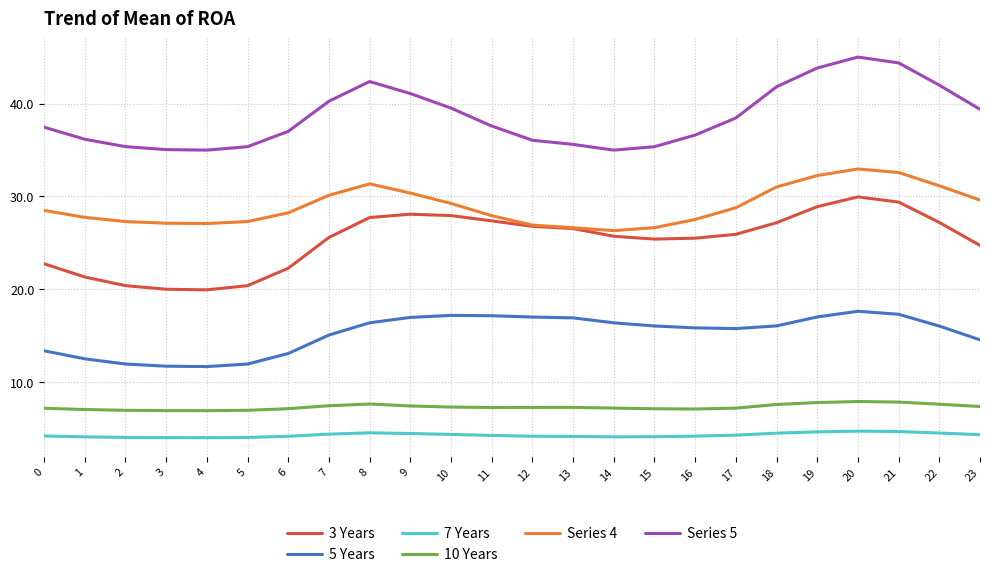

What is the sum of the 5 Years values at 5 and 15?

28.0